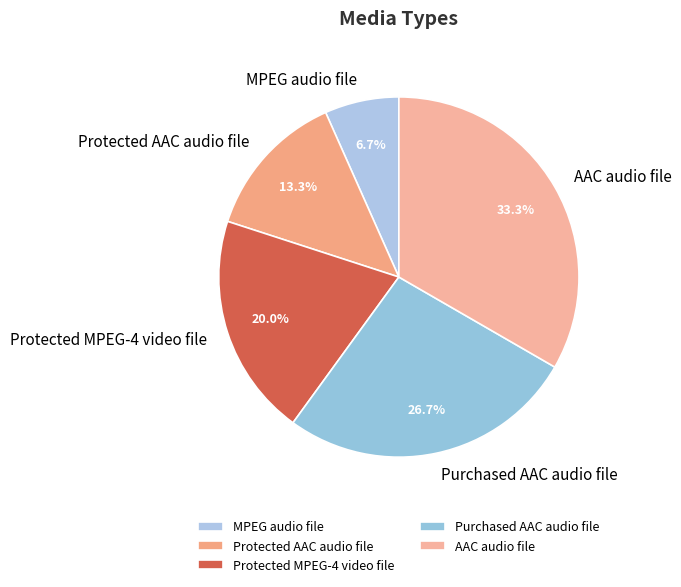

True or false: Protected AAC audio file accounts for 13% of the total.

True